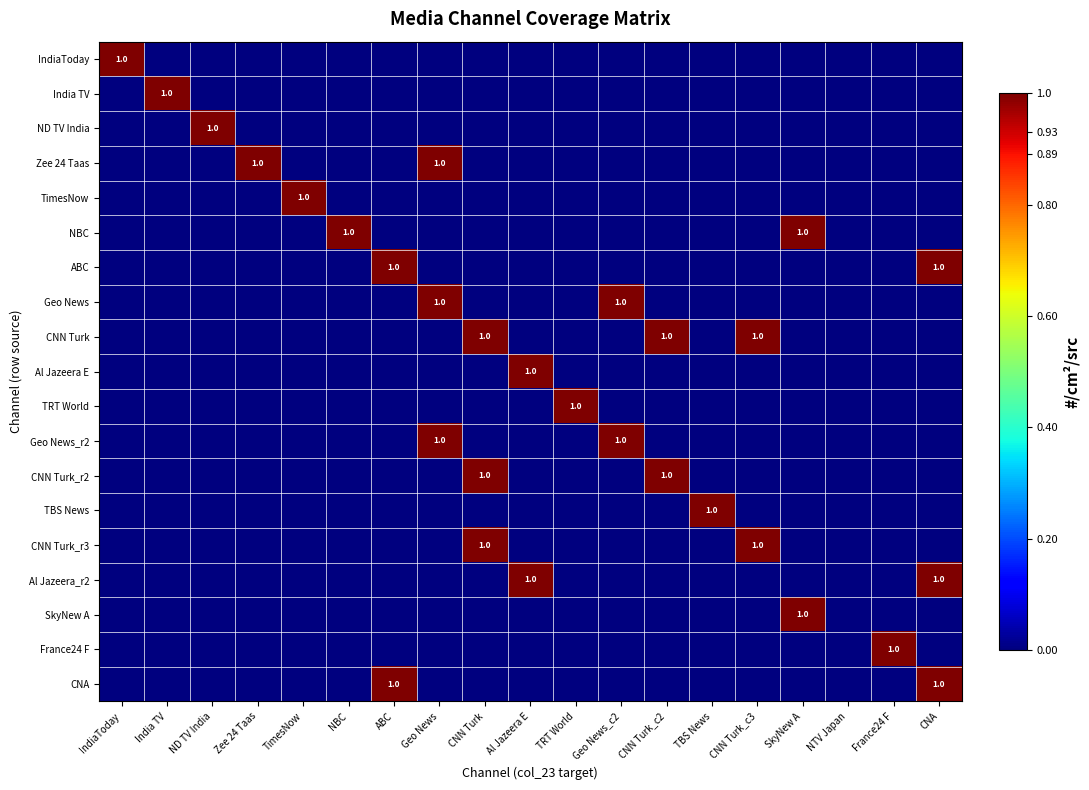

What is the sum of all ND TV India values?

1